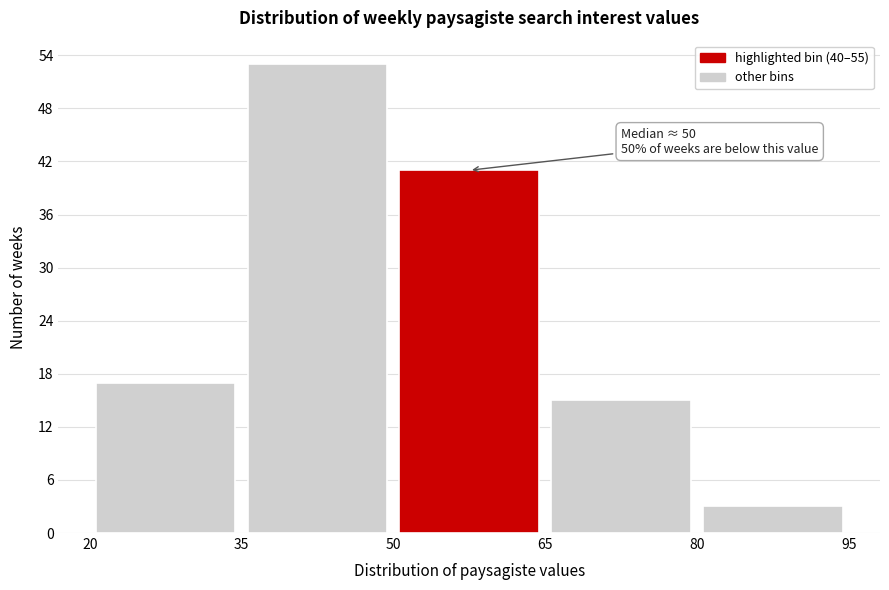

Over which range of the x-axis is the bar tallest?

35 to 50